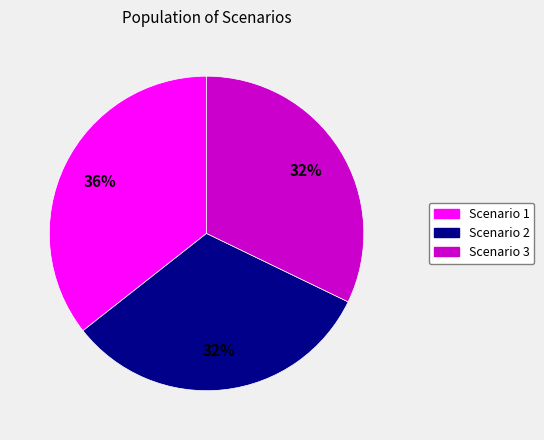

Do Scenario 3 and Scenario 2 together represent more than half of the pie?

Yes